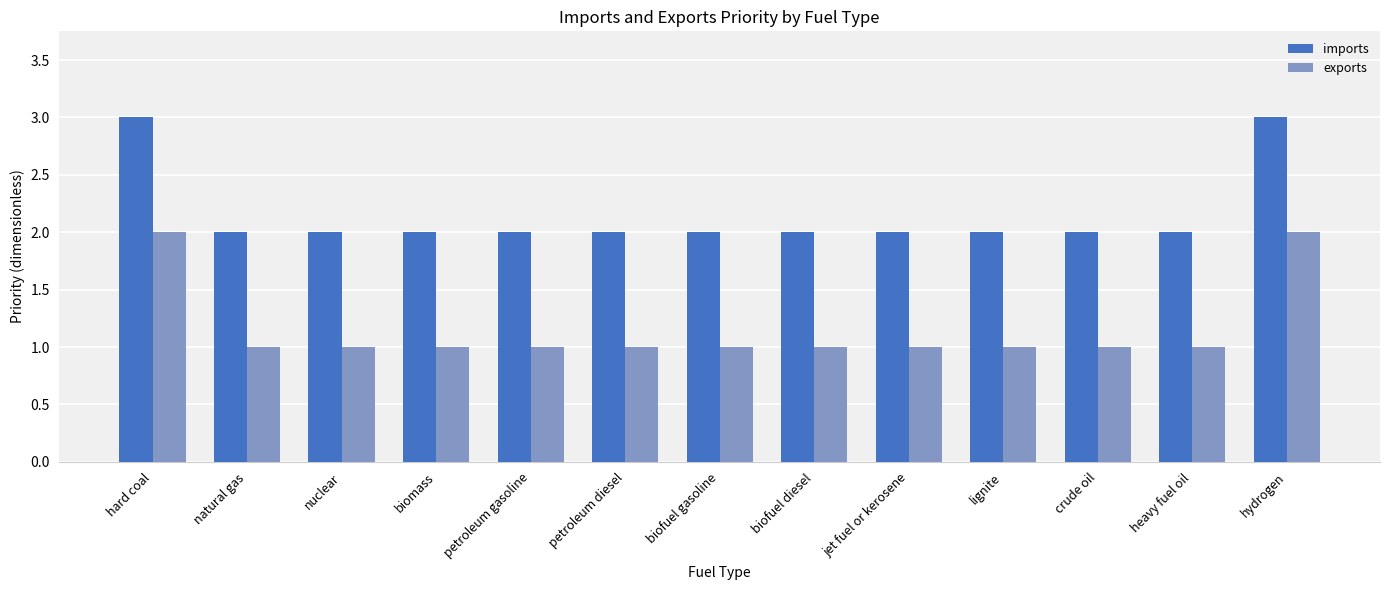

The imports series shows 3 at petroleum gasoline. True or false?

False